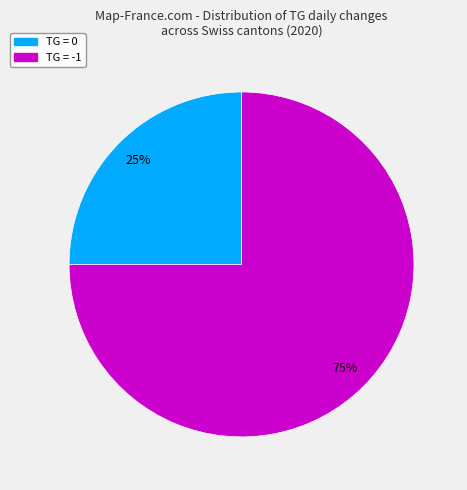

Count the number of slices in the pie.

2